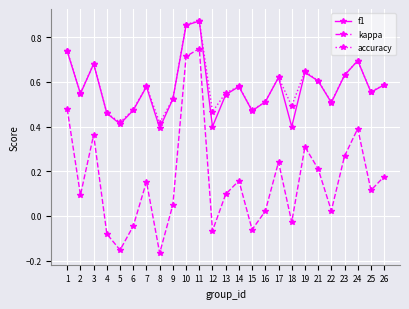

At which category does the chart reach its peak across all series?

11